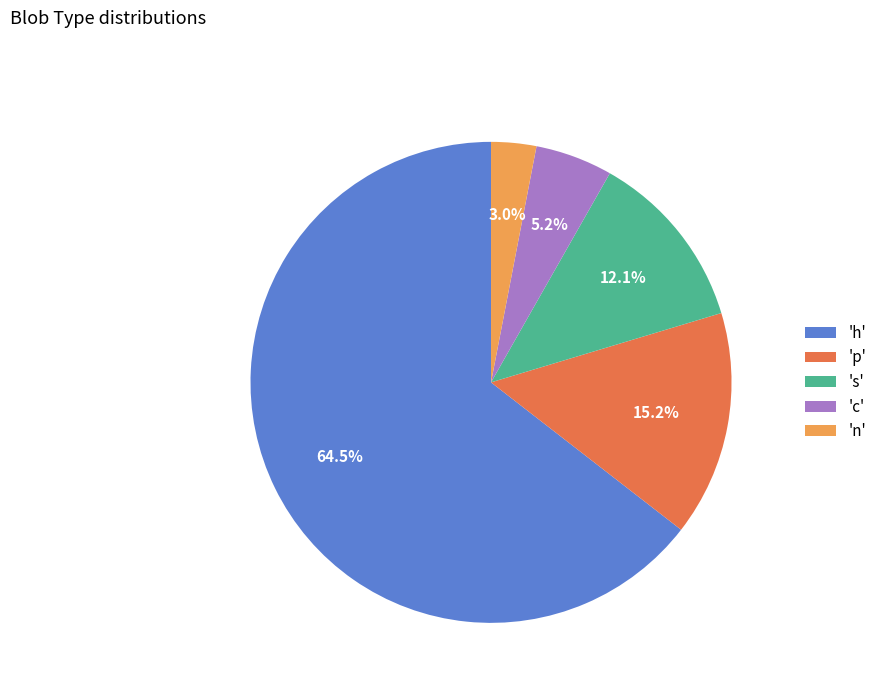

Which has a higher value, 's' or 'n'?

's'